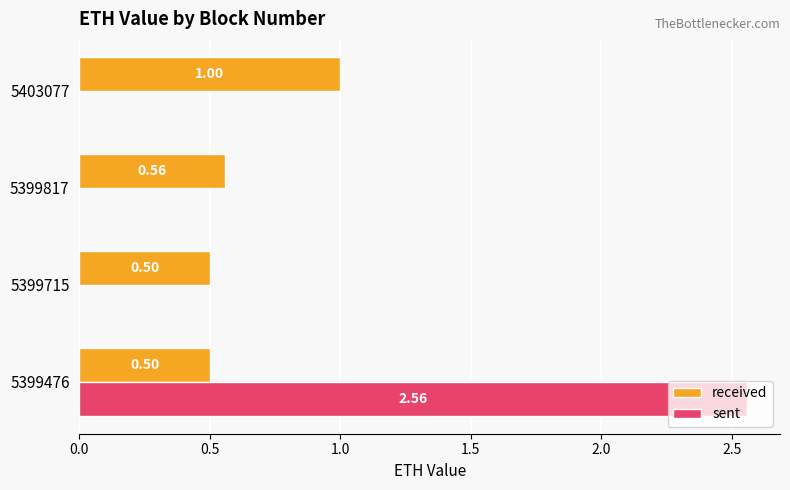

Which series changed the most between 5399715 and 5399817?

received